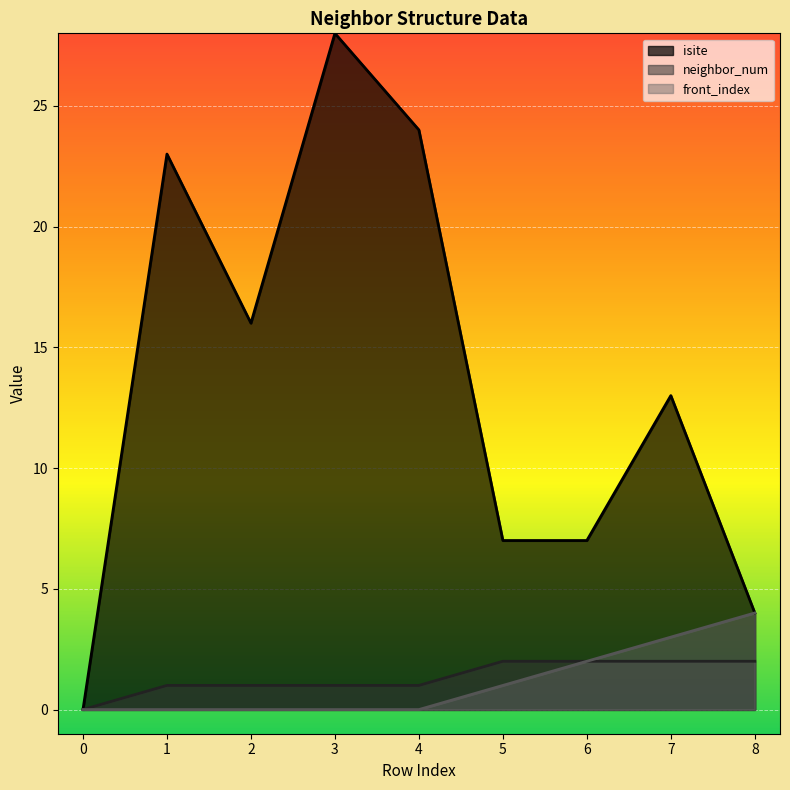

At how many categories does at least one series exceed 6?

7